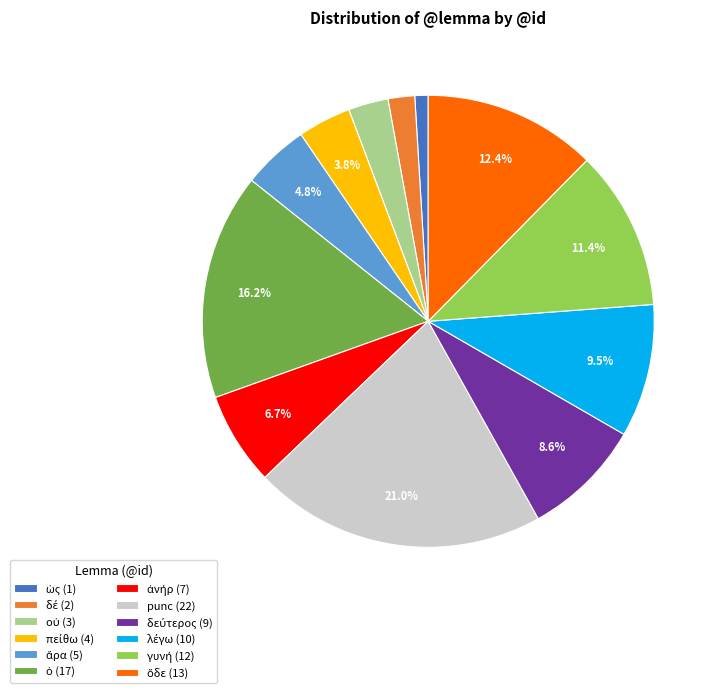

Which category has the biggest portion of the pie?

punc (22)